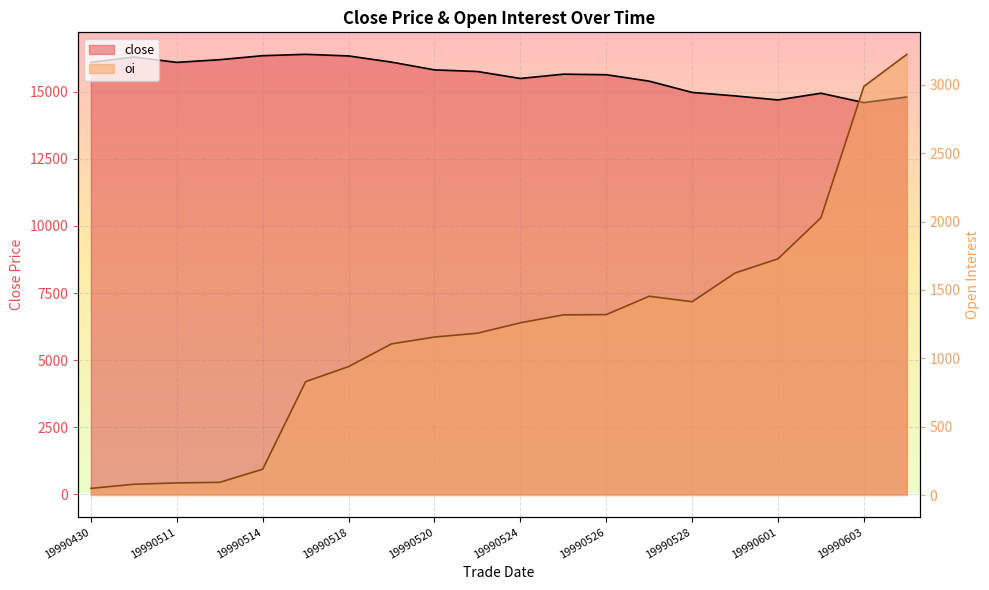

At which label does close first exceed 15760?

19990430